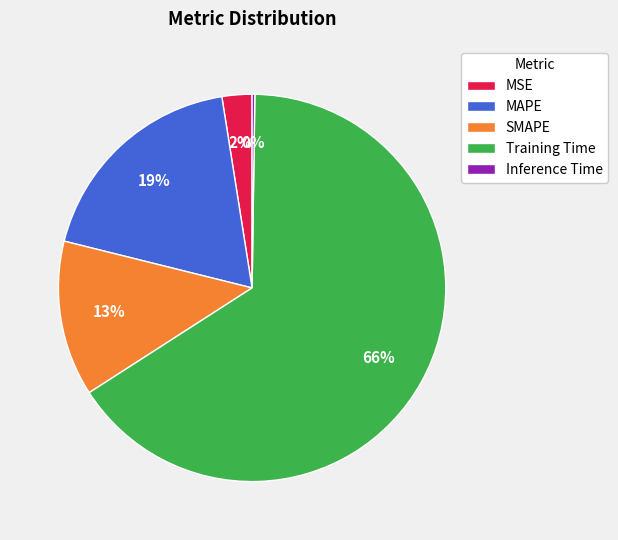

Does Training Time represent more than half of the total?

Yes